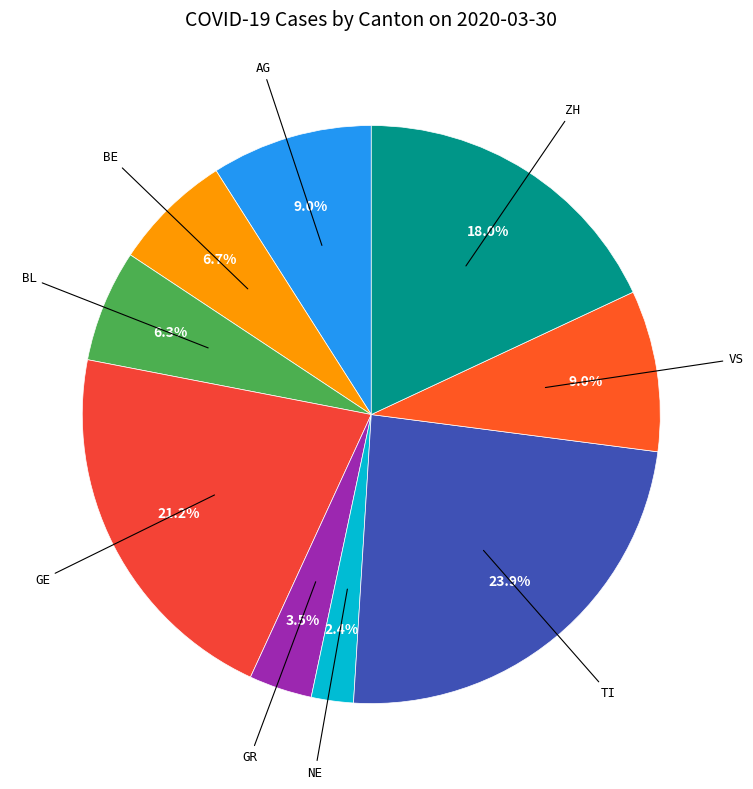

How many segments does this pie chart have?

9